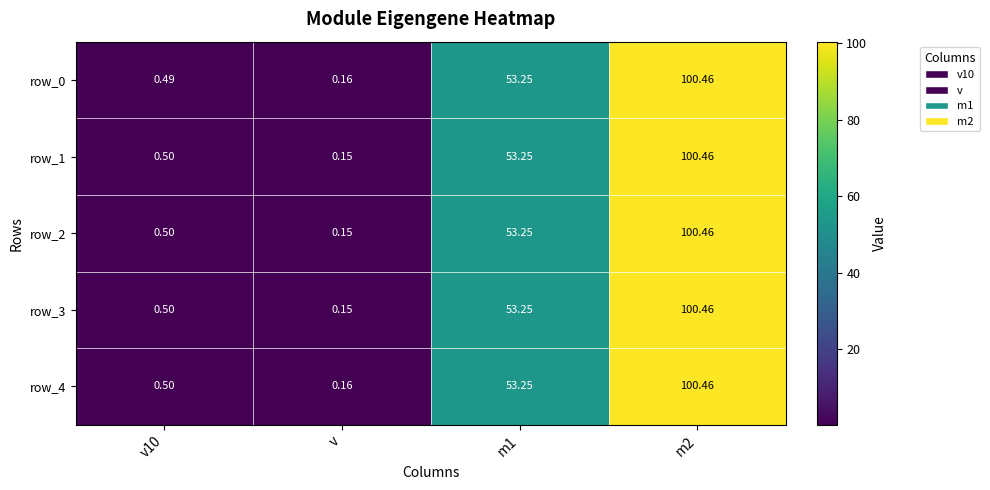

The value of row_0 at m2 is 100.5. True or false?

True